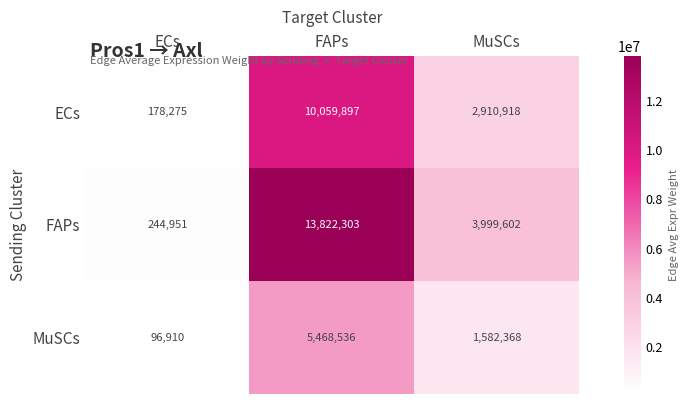

List the series in order of their peak value, highest first.

FAPs, ECs, MuSCs